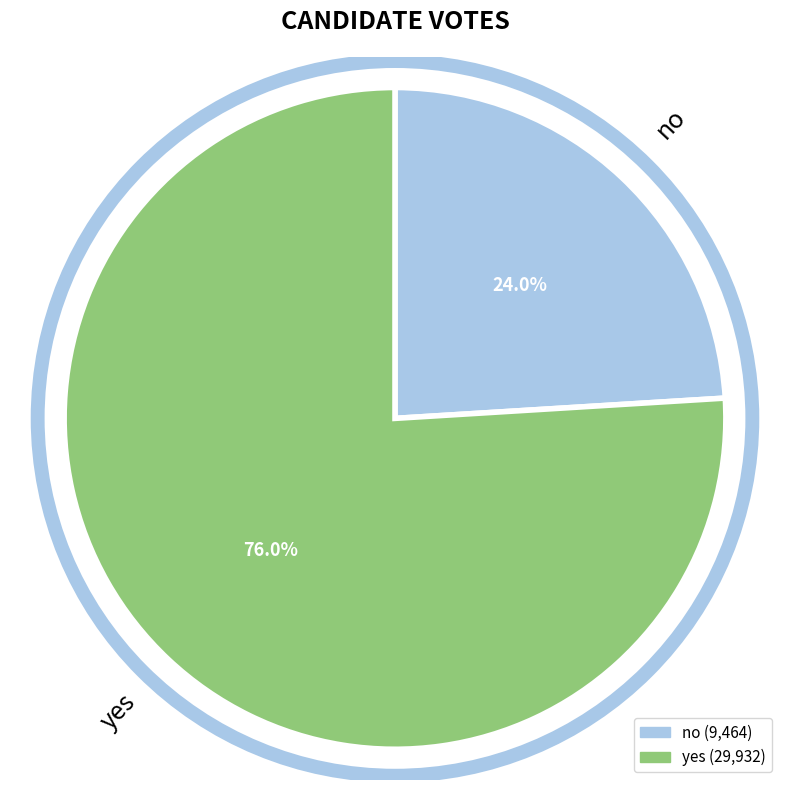

What is the ratio of the value at yes to the value at no?

3.2